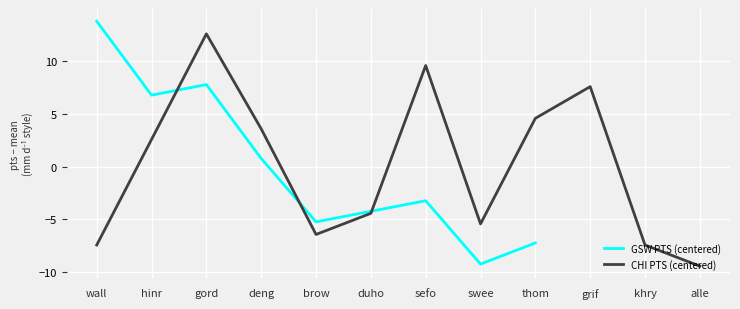

The value at swee is -5.4. True or false?

False